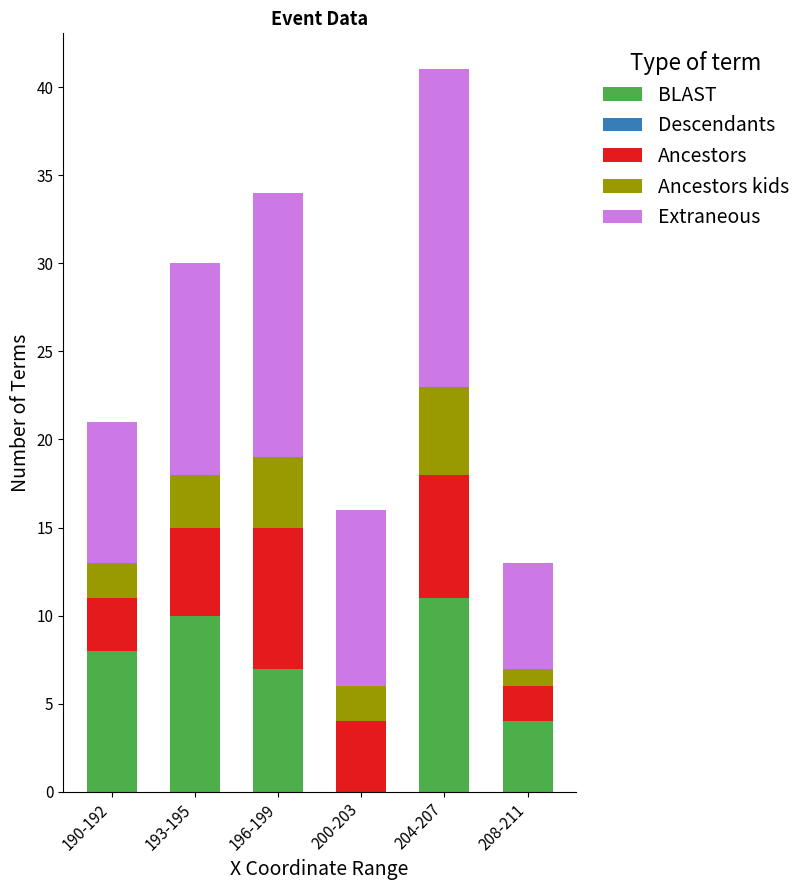

Reading right to left, what are the values for BLAST?

208-211=4	204-207=11	200-203=0	196-199=7	193-195=10	190-192=8